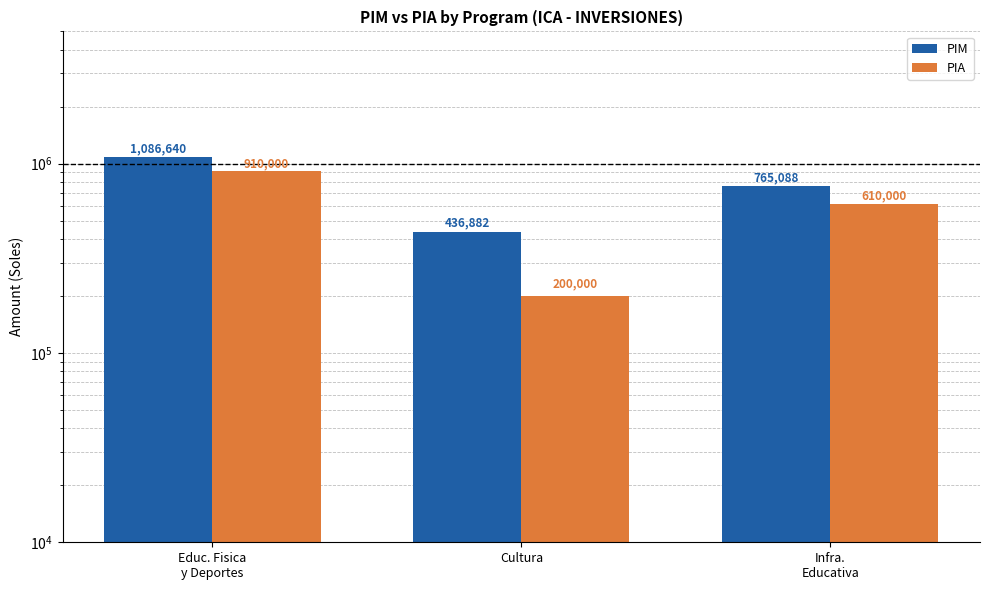

What is the label of the 3rd bar from the left?

Infra.
Educativa